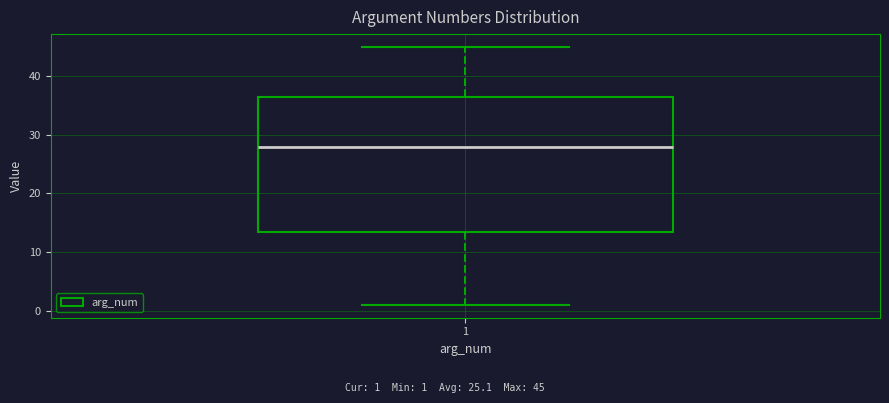

Where is the upper edge of the box at x = 1 on the y-axis? The values are not printed on the chart, so give them approximately, as read against the axis.

37